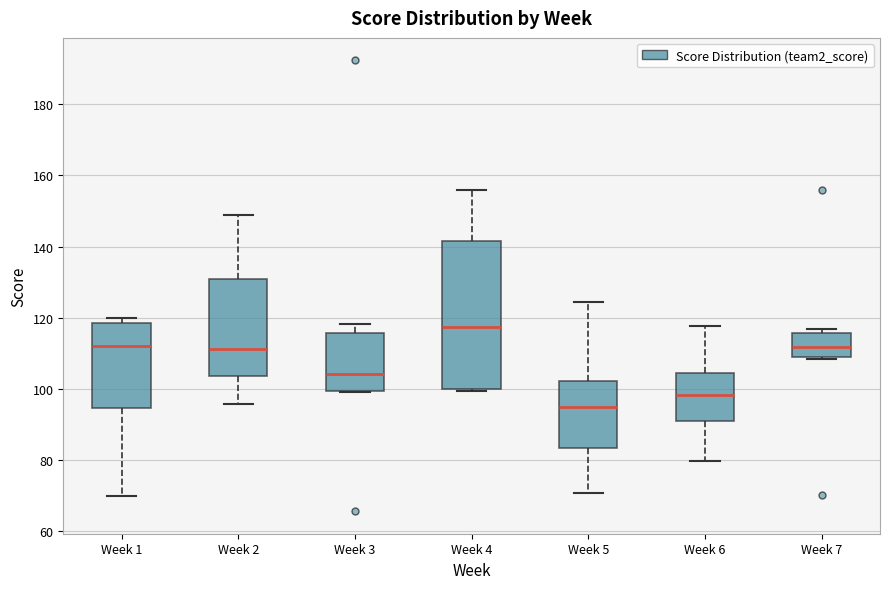

Reading left to right, read every box against the y-axis: the position of its median line, the range the box covers, and the ends of its whiskers. The values are not printed on the chart, so give them approximately, as read against the axis.

Week 1: median 112, box 94 to 118, whiskers 70 to 120
Week 2: median 112, box 104 to 130, whiskers 96 to 148
Week 3: median 104, box 100 to 116, whiskers 100 to 118
Week 4: median 118, box 100 to 142, whiskers 100 (just below the box's lower edge) to 156
Week 5: median 96, box 84 to 102, whiskers 70 to 124
Week 6: median 98, box 92 to 104, whiskers 80 to 118
Week 7: median 112, box 108 to 116, whiskers 108 to 116 (just above the box's upper edge)